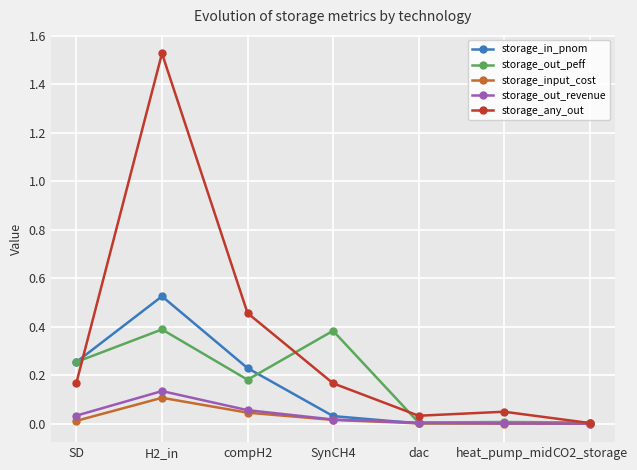

List the series in order of their peak value, lowest first.

storage_input_cost, storage_out_revenue, storage_out_peff, storage_in_pnom, storage_any_out